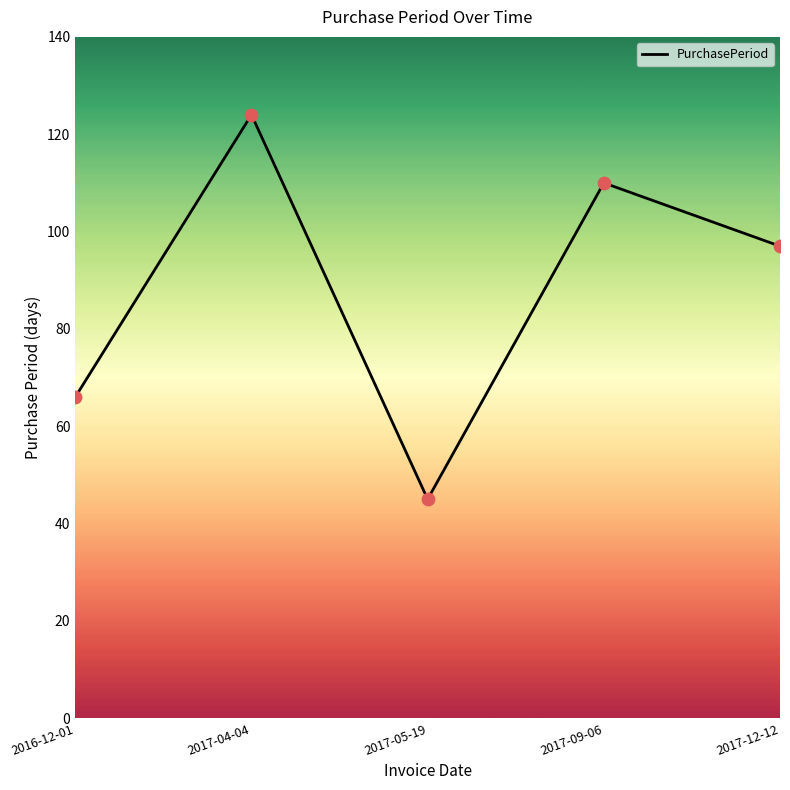

Which has a higher value, 2017-09-06 or 2016-12-01?

2017-09-06